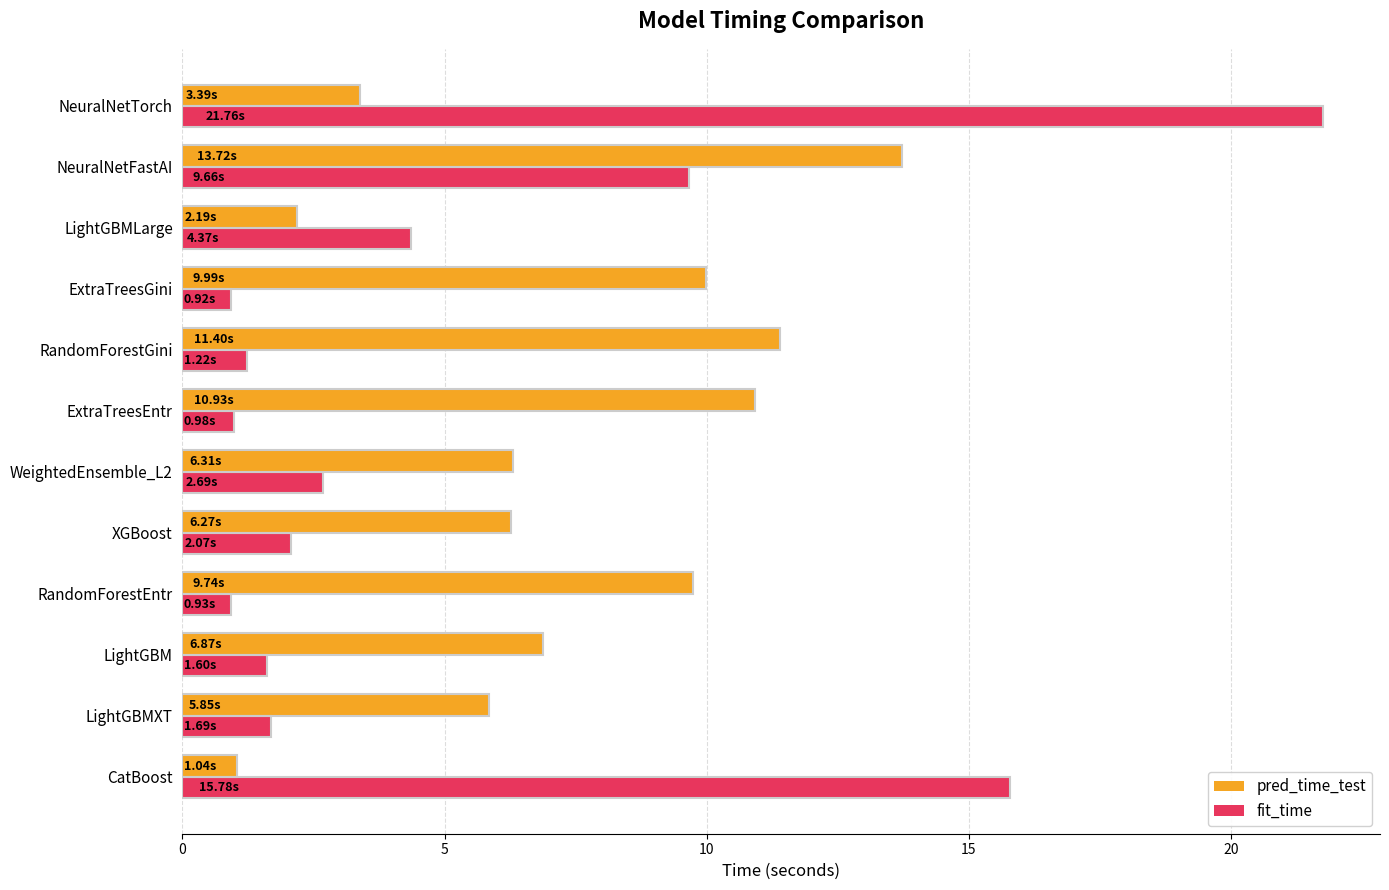

What is the difference between the pred_time_test values at ExtraTreesGini and LightGBMXT?

4.1